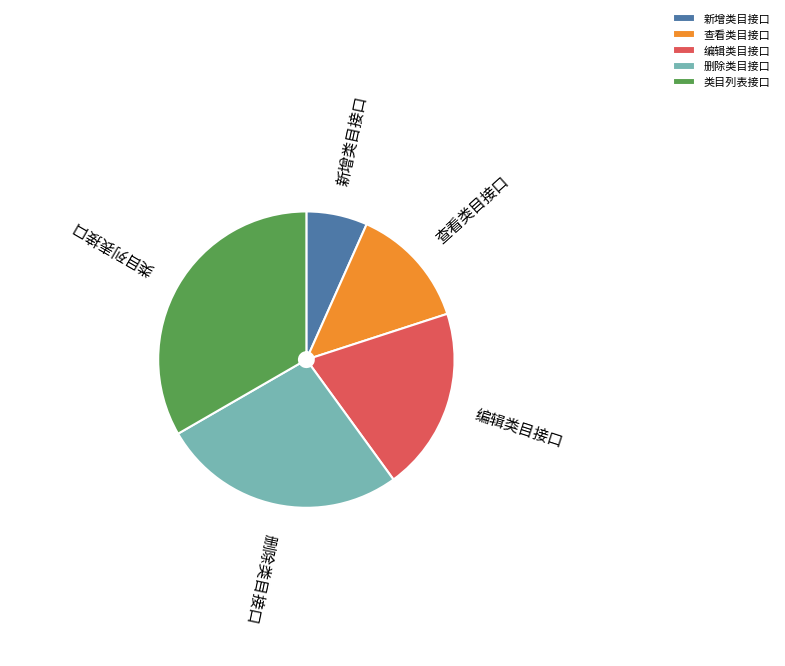

Which has a higher value, 编辑类目接口 or 删除类目接口?

删除类目接口